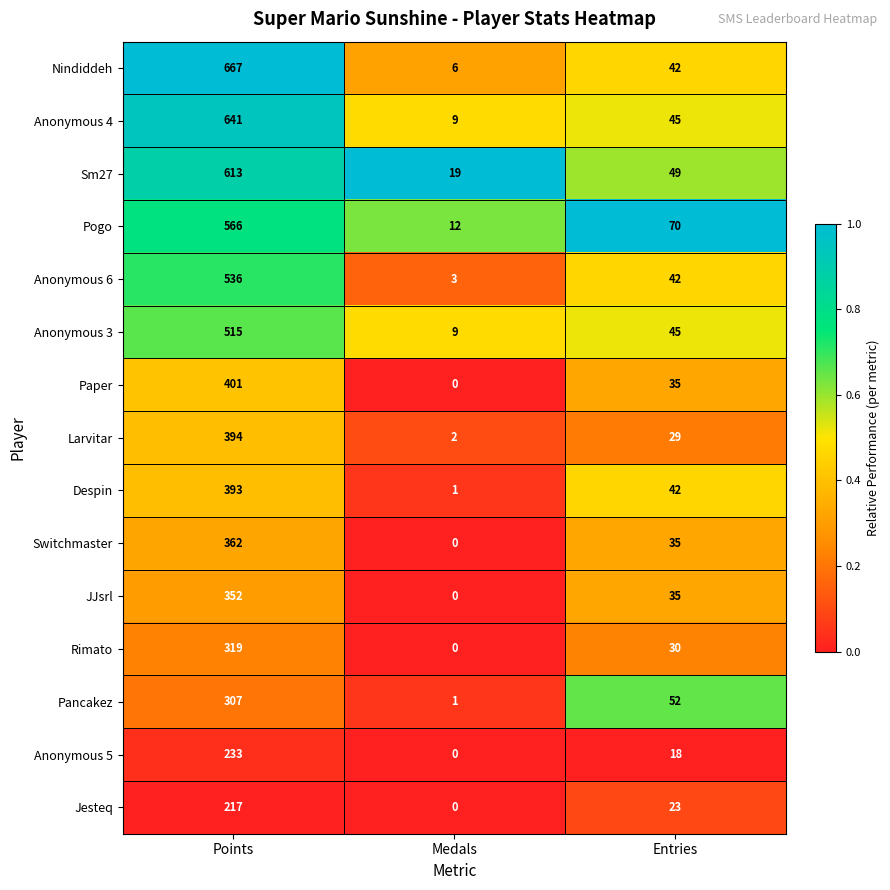

At which label does Nindiddeh first exceed 42?

Points